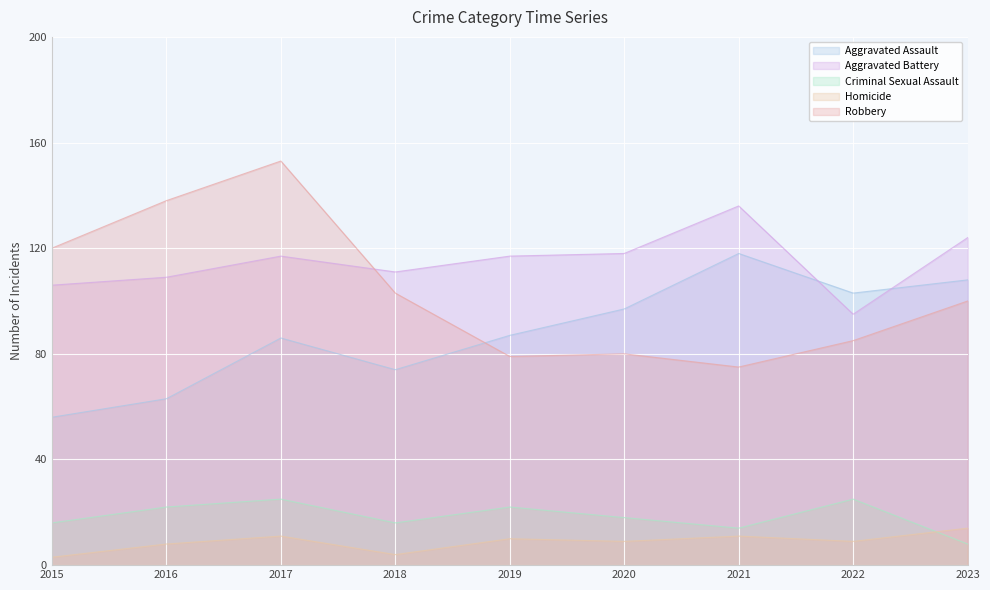

How many intersections are there between Aggravated Battery and Aggravated Assault?

2